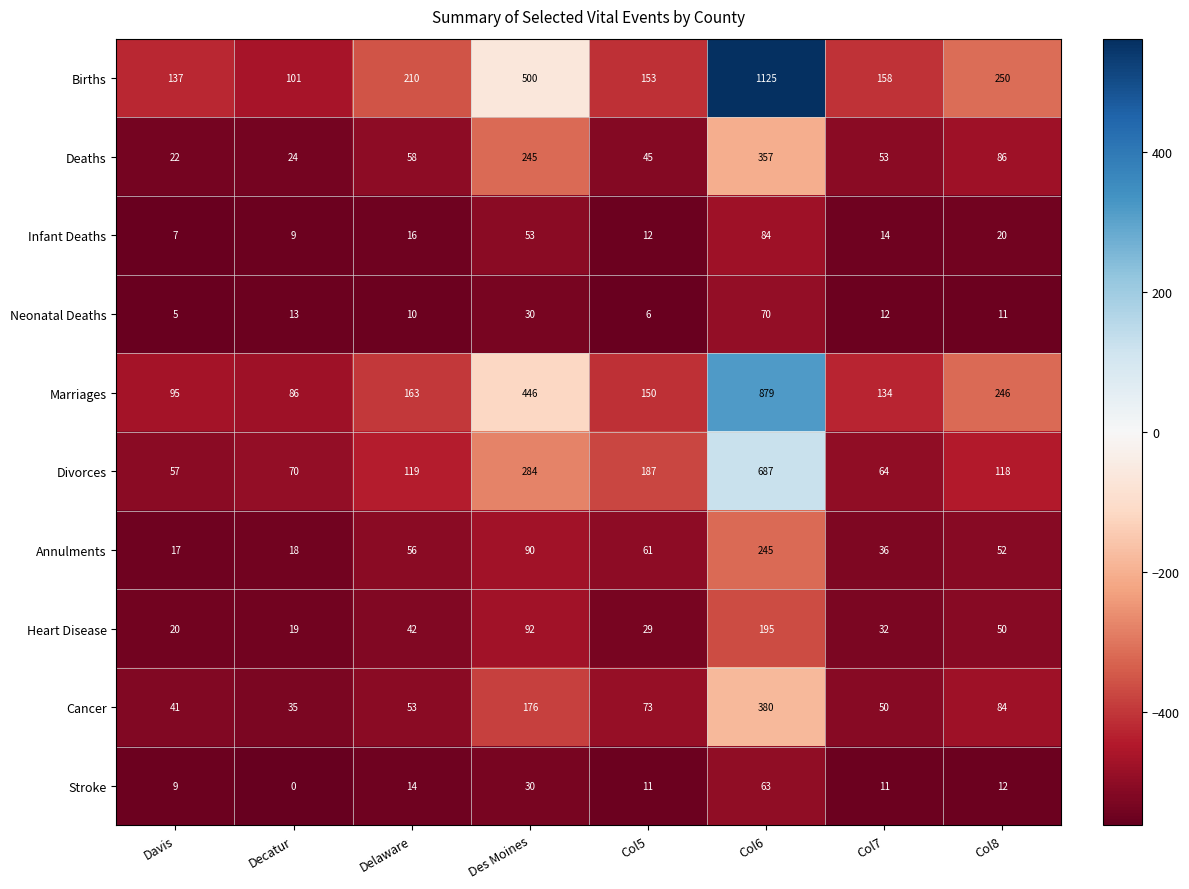

What is the spread (max minus min) of values at Decatur?

101